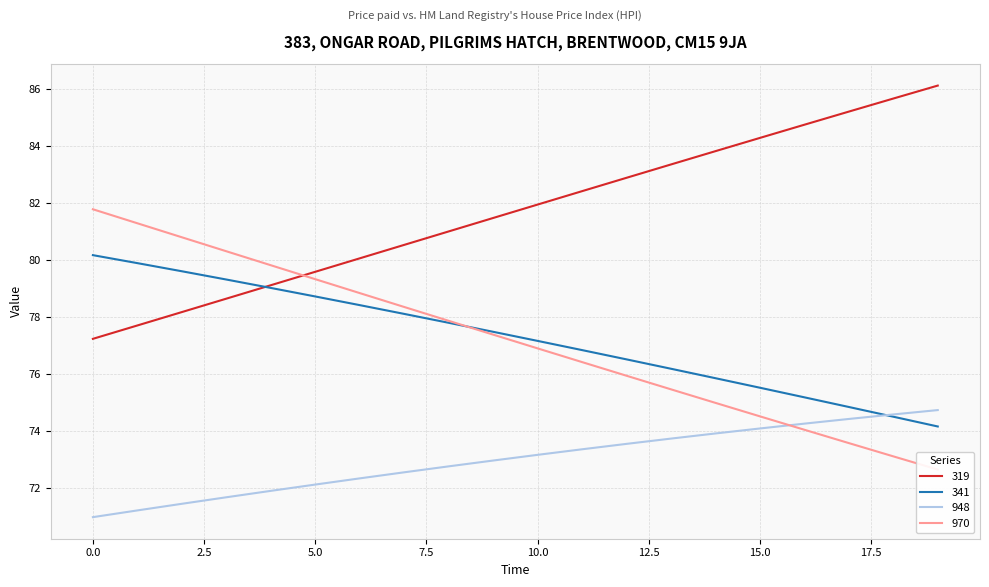

Rank the series at 8 from highest to lowest value.

319, 970, 341, 948